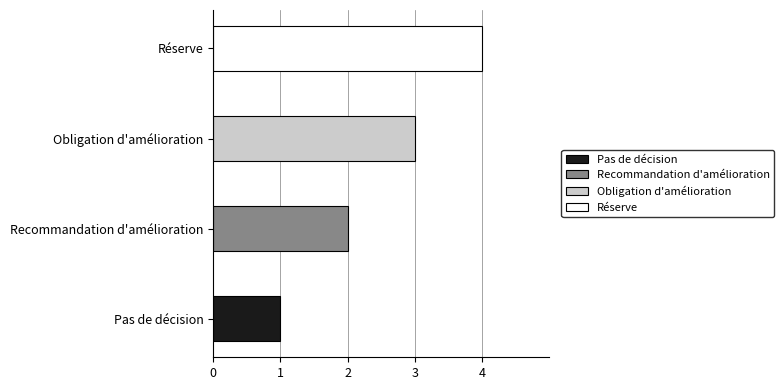

Count the number of values greater than 3.

1